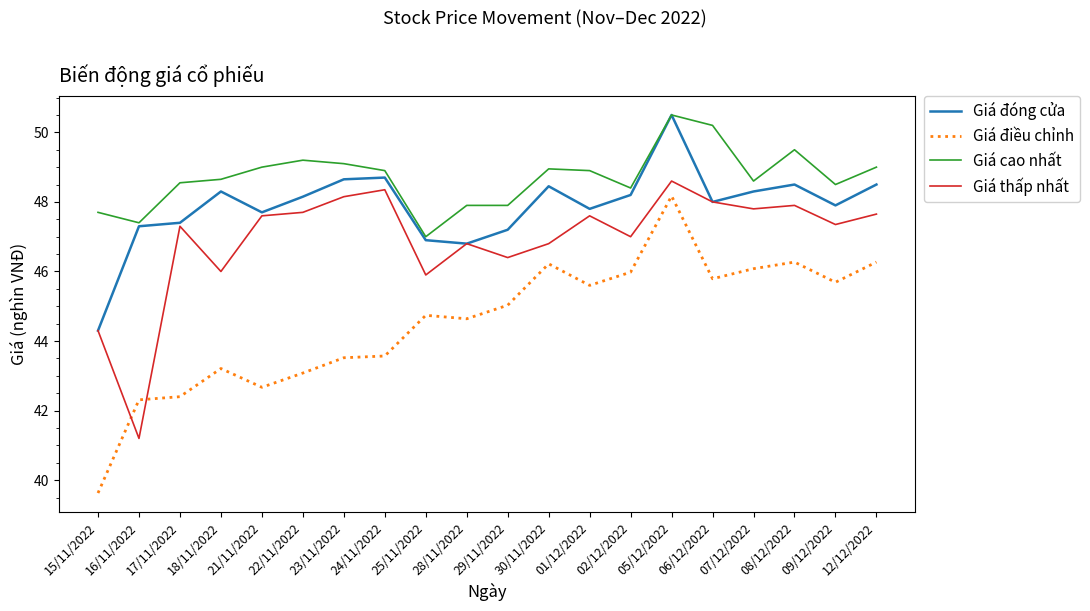

True or false: Giá cao nhất and Giá điều chỉnh intersect in this chart.

False